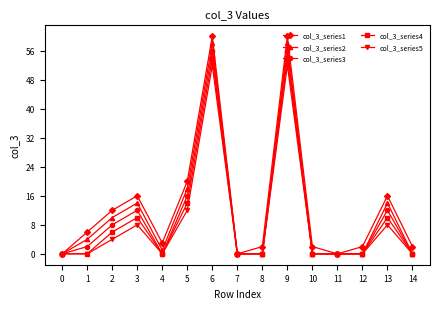

What are all the series names shown in the legend?

col_3_series1, col_3_series2, col_3_series3, col_3_series4, col_3_series5